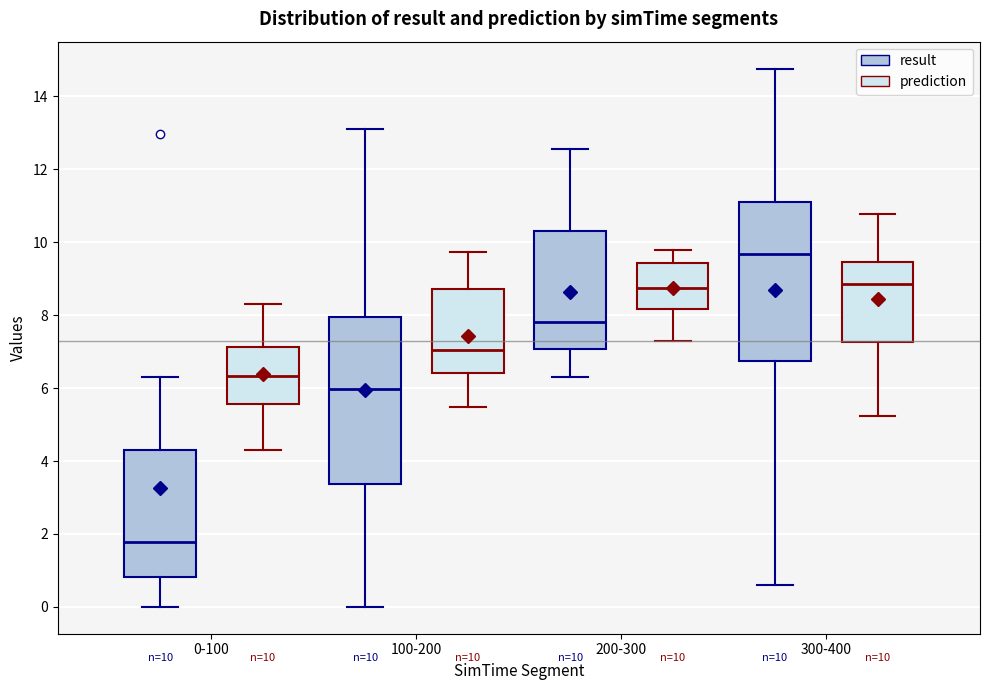

Comparing the boxes themselves (not the whiskers), which one is the tallest?

100-200 (result)